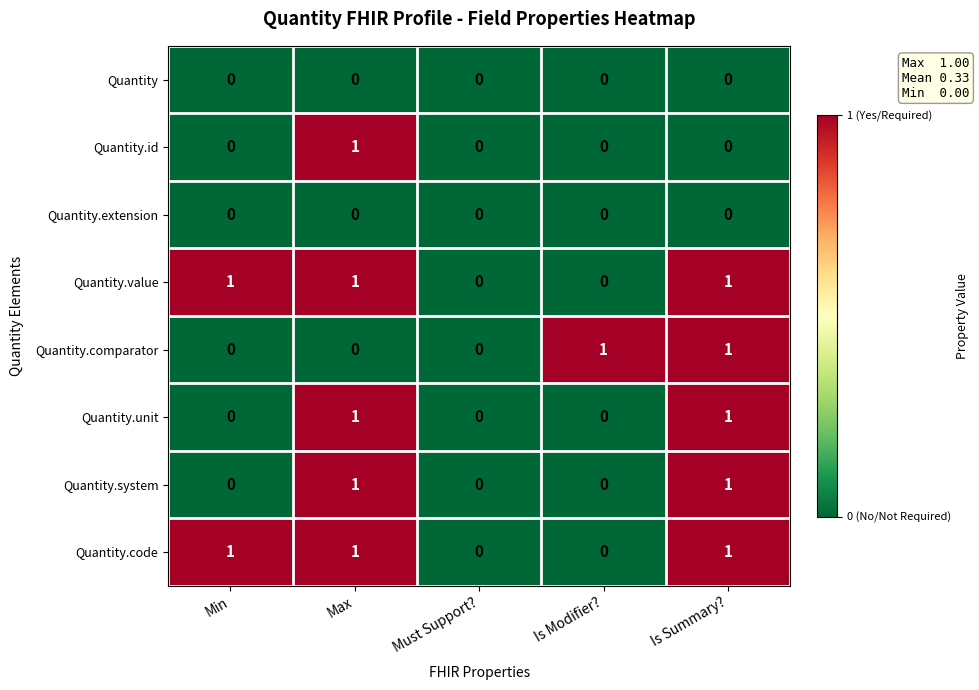

Between Must Support? and Is Modifier?, which series saw the biggest shift?

Quantity.comparator